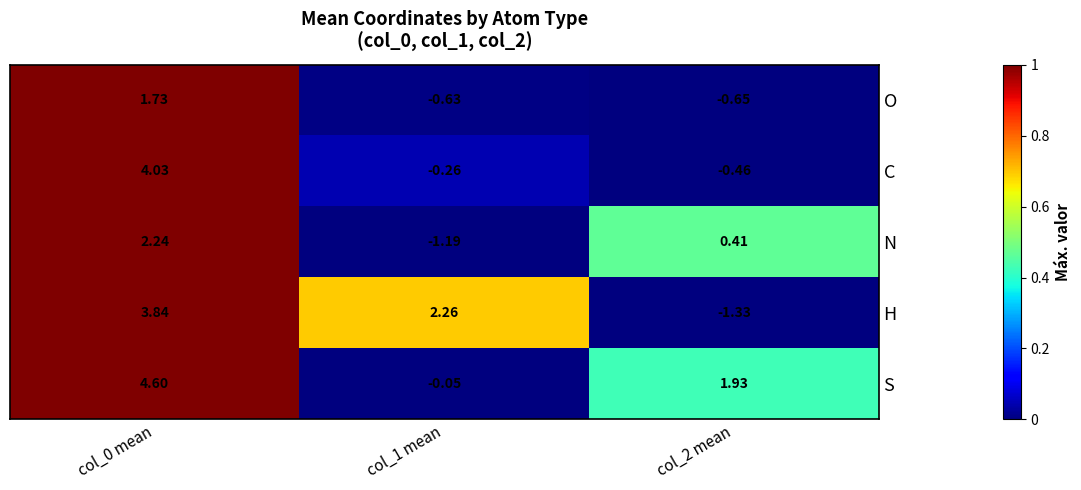

At col_2 mean, list the series in order from largest to smallest.

S, N, C, O, H